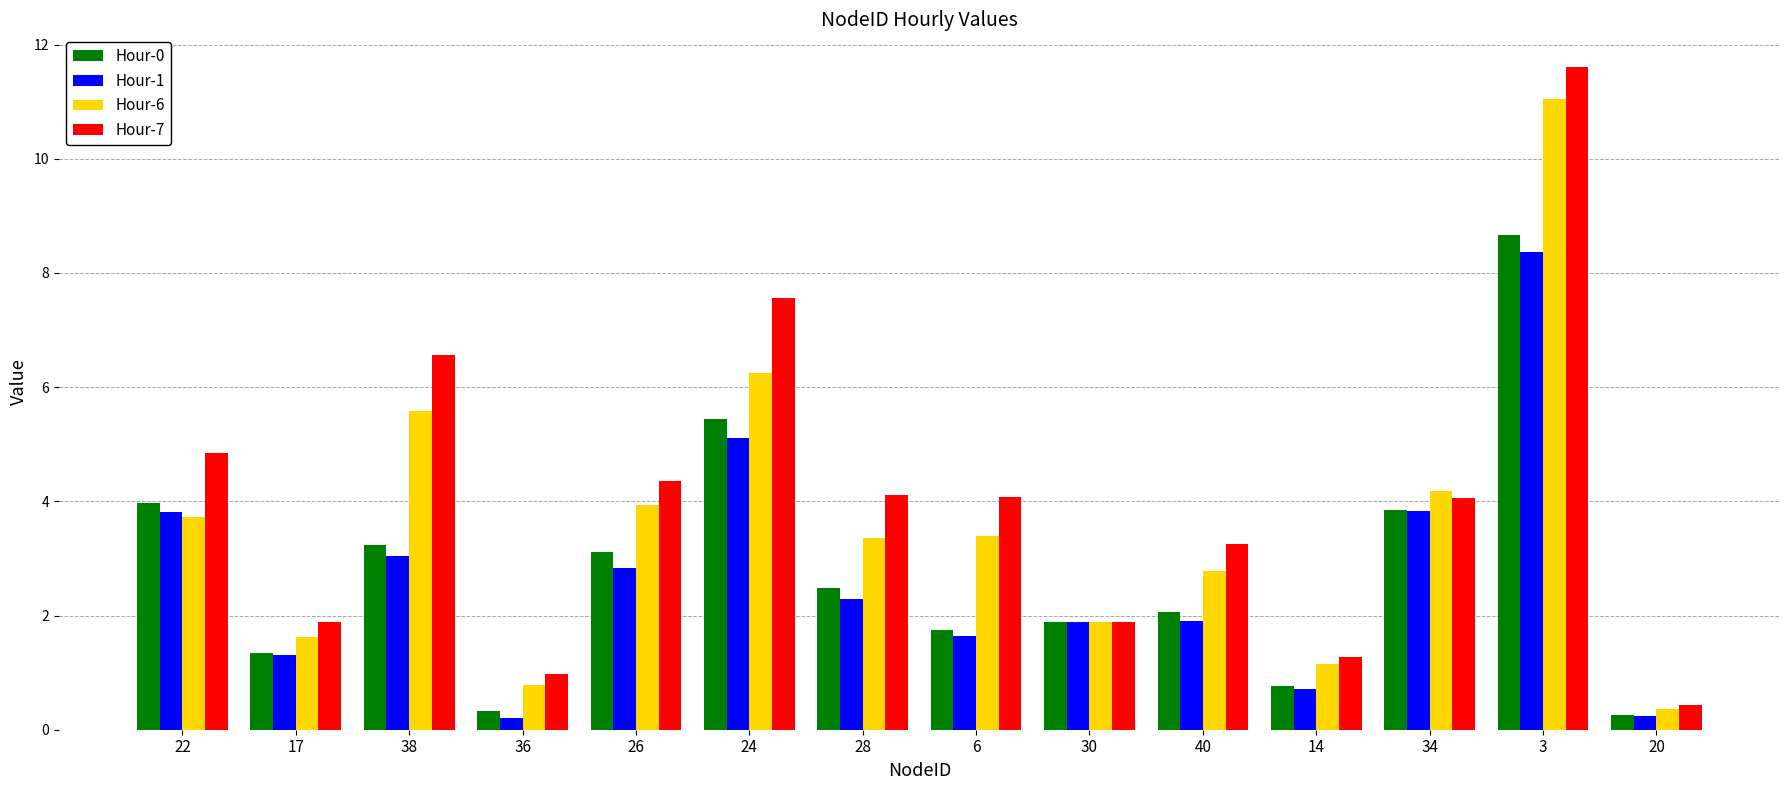

What is the smallest value displayed?

0.2